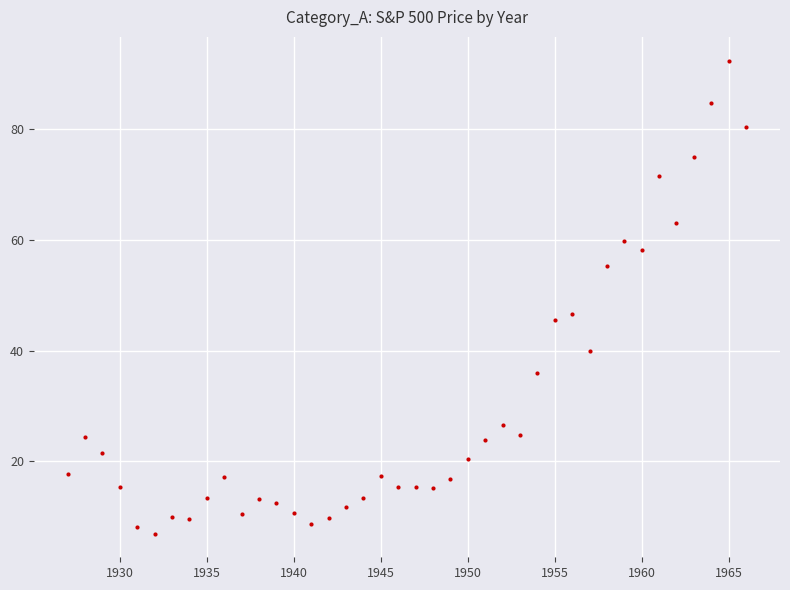

What Y value in the scatter plot is closest to 49?

46.7